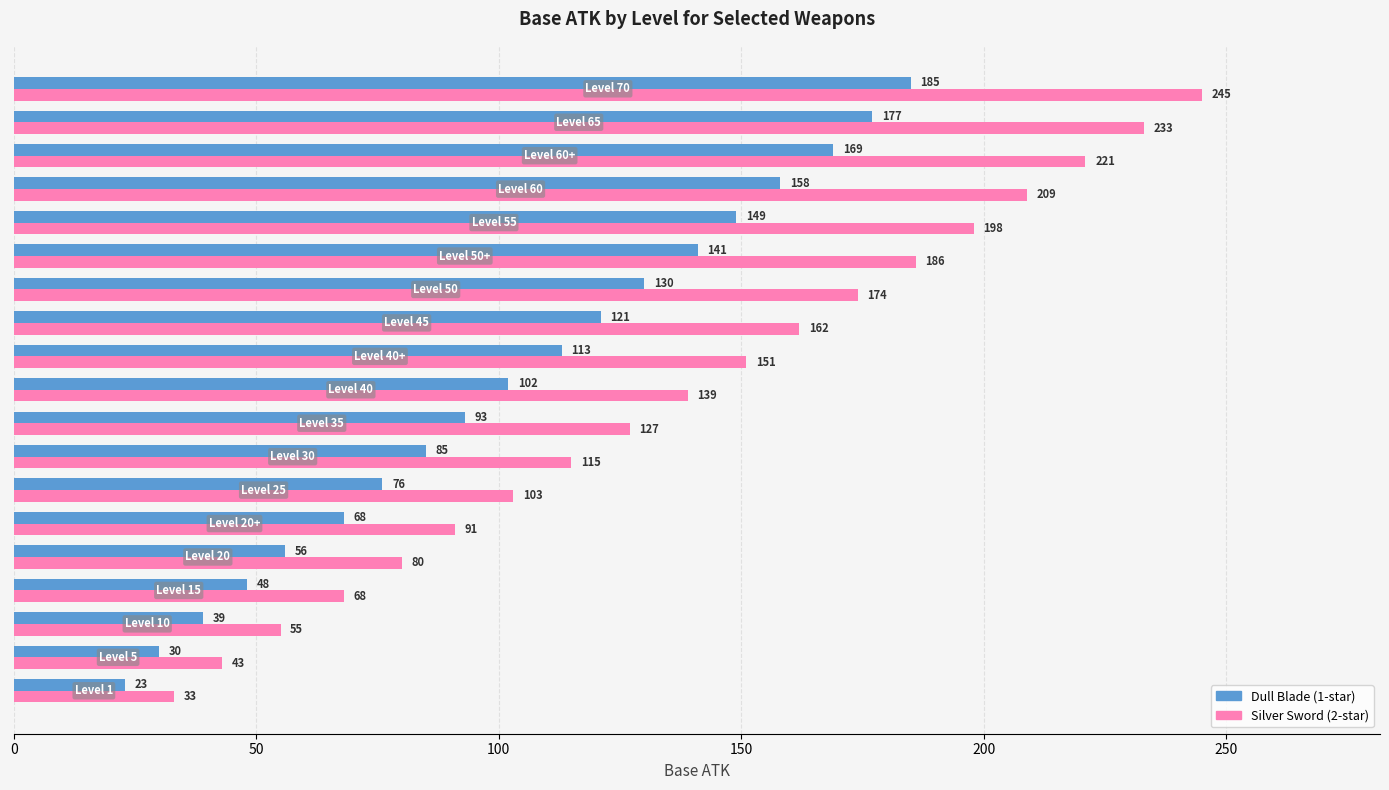

Which series has the largest range (max minus min)?

Silver Sword (2-star)